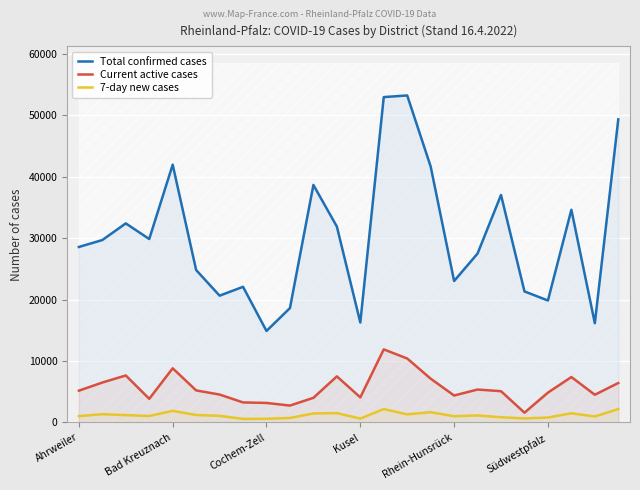

How many data points does each series have?

24